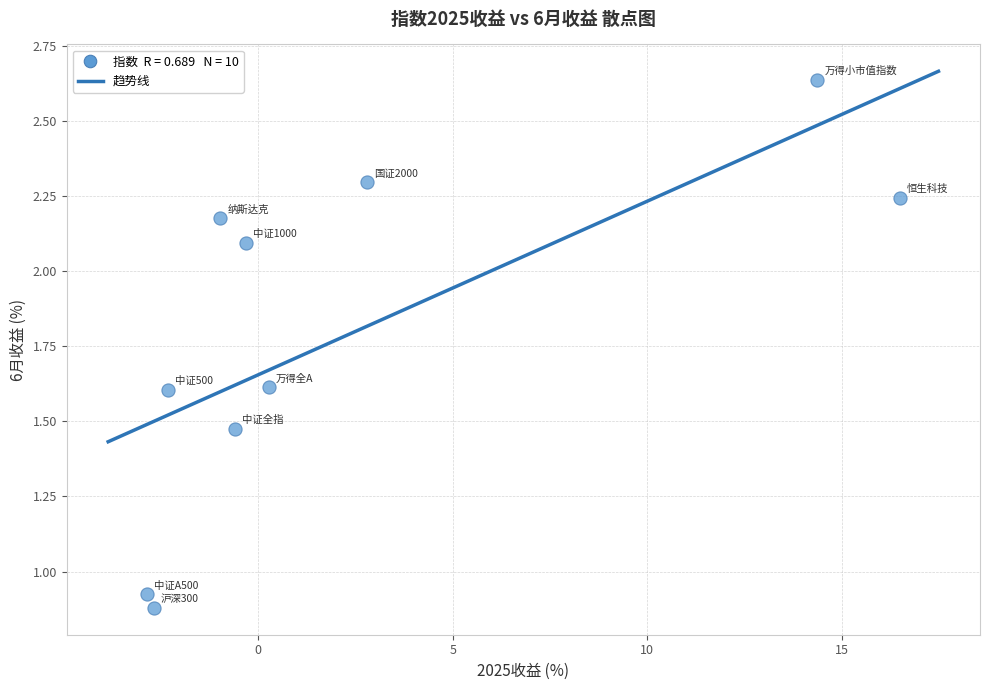

What is the range of X values (max minus min)?

19.3